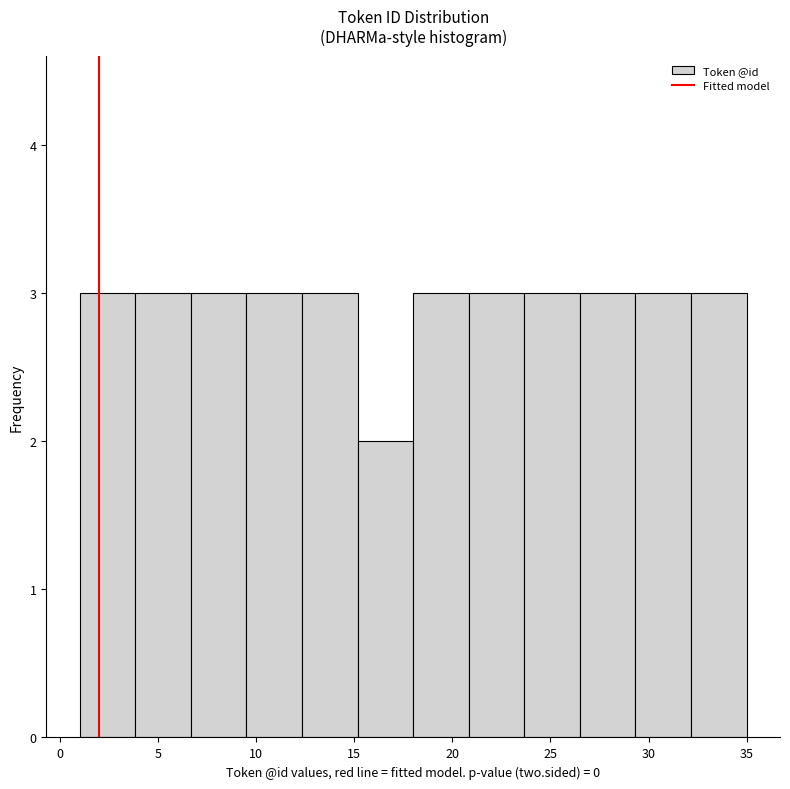

Reading left to right, transcribe this chart: for each bar, give the range it covers on the x-axis and its height. Neither the bar edges nor the heights are printed on the chart, so give them approximately, as read against the axes.

1.0 to 4.0: 3
4.0 to 6.5: 3
6.5 to 9.5: 3
9.5 to 12.5: 3
12.5 to 15.0: 3
15.0 to 18.0: 2
18.0 to 21.0: 3
21.0 to 23.5: 3
23.5 to 26.5: 3
26.5 to 29.5: 3
29.5 to 32.0: 3
32.0 to 35.0: 3